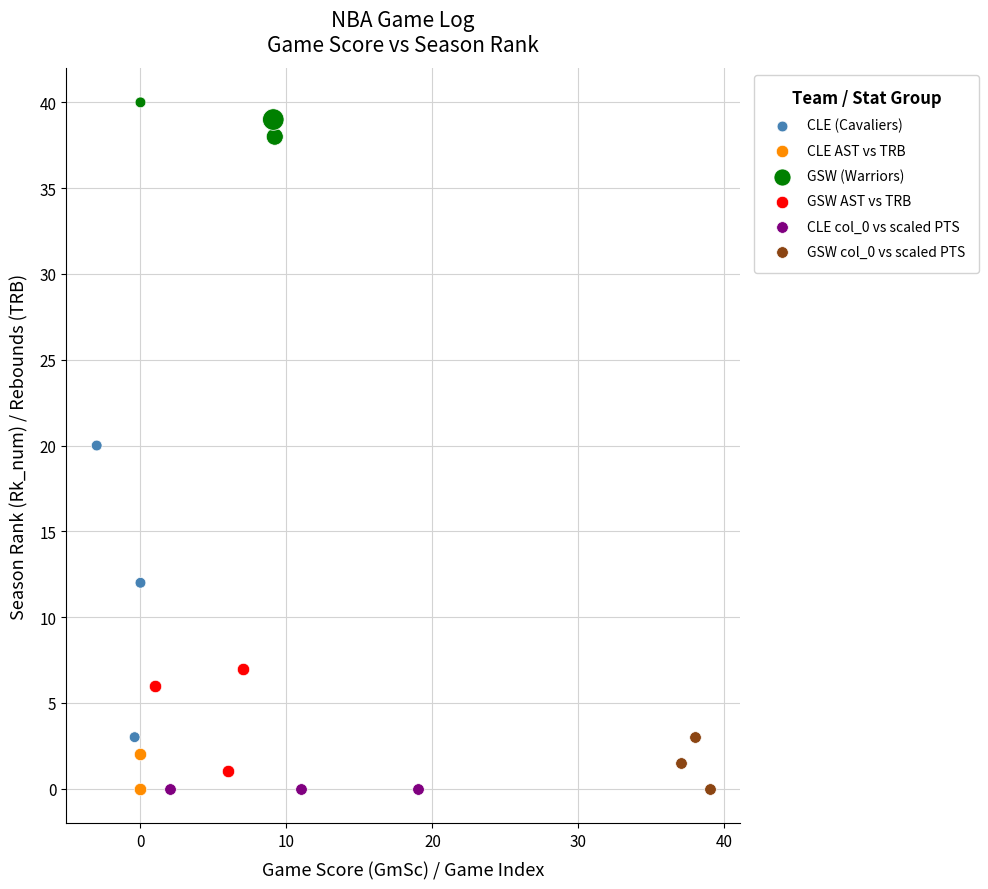

What are all the series names shown in the legend?

CLE (Cavaliers), CLE AST vs TRB, GSW (Warriors), GSW AST vs TRB, CLE col_0 vs scaled PTS, GSW col_0 vs scaled PTS